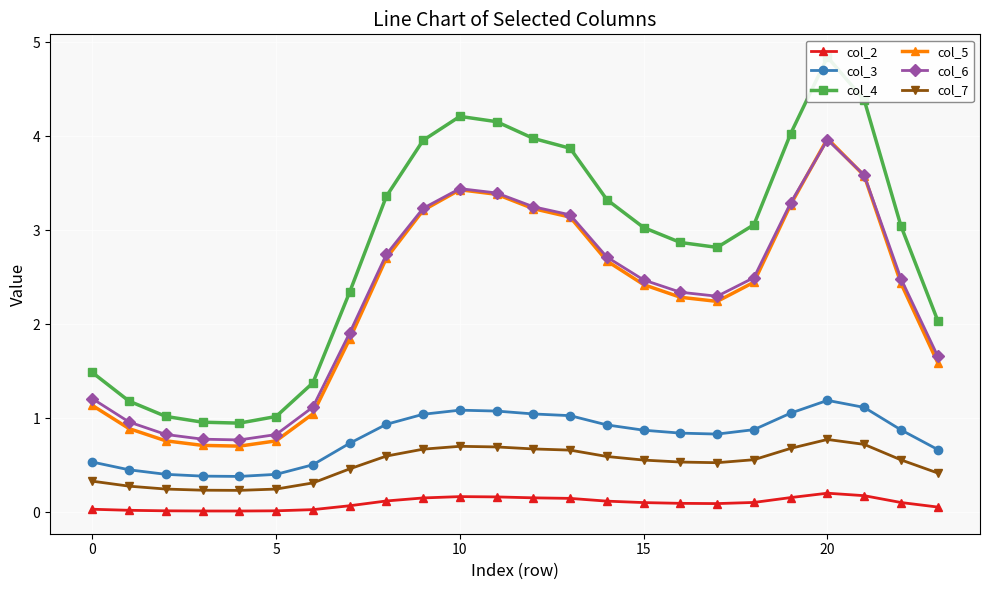

Reading left to right, what are all the values shown in this chart?

col_2: 0.0	0.0	0.0	0.0	0.0	0.0	0.0	0.1	0.1	0.2	0.2	0.2	0.2	0.1	0.1	0.1	0.1	0.1	0.1	0.2	0.2	0.2	0.1	0.1
col_3: 0.5	0.5	0.4	0.4	0.4	0.4	0.5	0.7	0.9	1.0	1.1	1.1	1.0	1.0	0.9	0.9	0.8	0.8	0.9	1.1	1.2	1.1	0.9	0.7
col_4: 1.5	1.2	1.0	1.0	0.9	1.0	1.4	2.3	3.4	4.0	4.2	4.2	4.0	3.9	3.3	3.0	2.9	2.8	3.1	4.0	4.8	4.4	3.0	2.0
col_5: 1.1	0.9	0.8	0.7	0.7	0.8	1.0	1.8	2.7	3.2	3.4	3.4	3.2	3.1	2.7	2.4	2.3	2.2	2.4	3.3	4.0	3.6	2.4	1.6
col_6: 1.2	1.0	0.8	0.8	0.8	0.8	1.1	1.9	2.7	3.2	3.4	3.4	3.3	3.2	2.7	2.5	2.3	2.3	2.5	3.3	4.0	3.6	2.5	1.7
col_7: 0.3	0.3	0.2	0.2	0.2	0.2	0.3	0.5	0.6	0.7	0.7	0.7	0.7	0.7	0.6	0.6	0.5	0.5	0.6	0.7	0.8	0.7	0.6	0.4